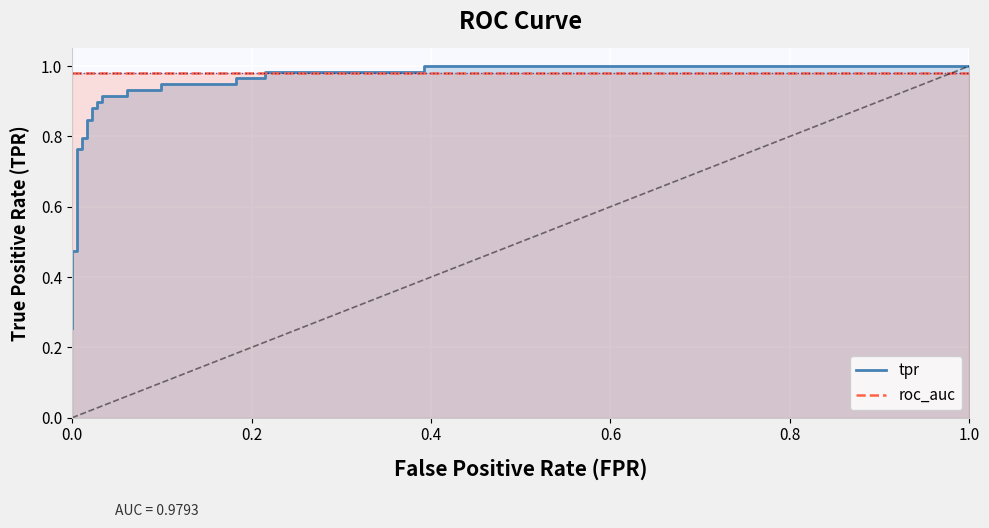

How many times do roc_auc and tpr cross each other?

1